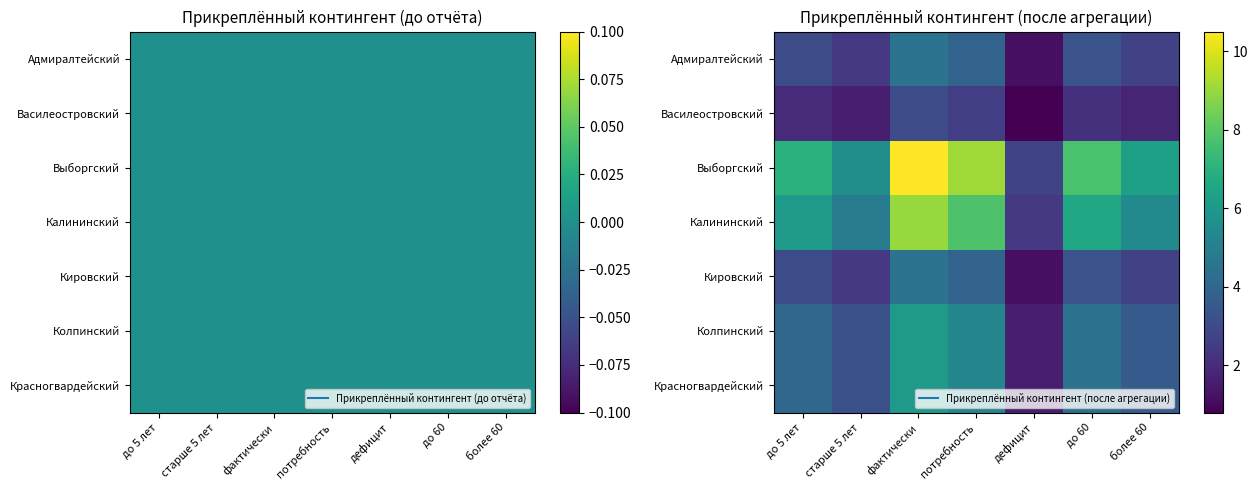

At how many categories does at least one series exceed 5?

6